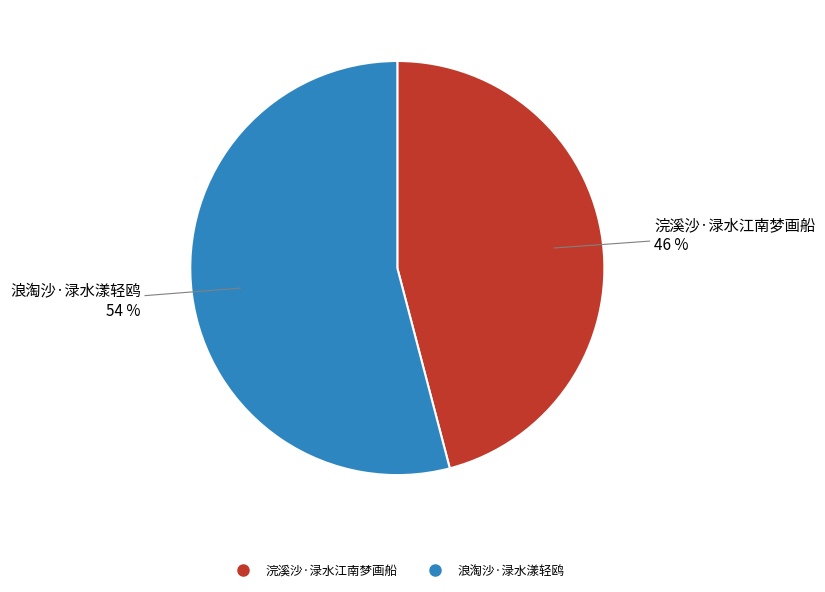

Which slice is the largest?

浪淘沙·渌水漾轻鸥